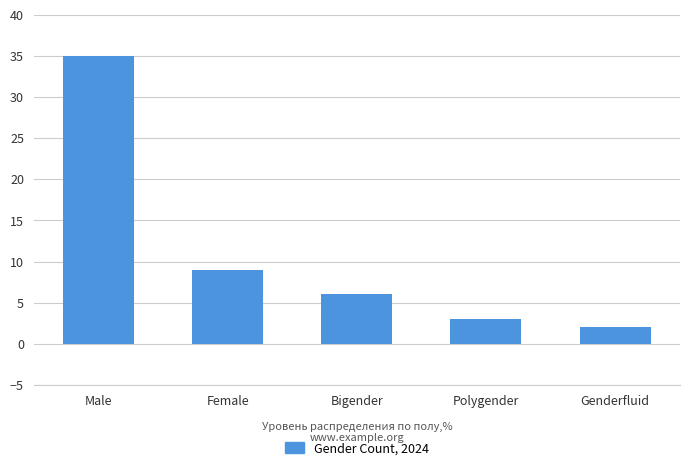

Are the bars grouped side by side (vs. stacked)?

No